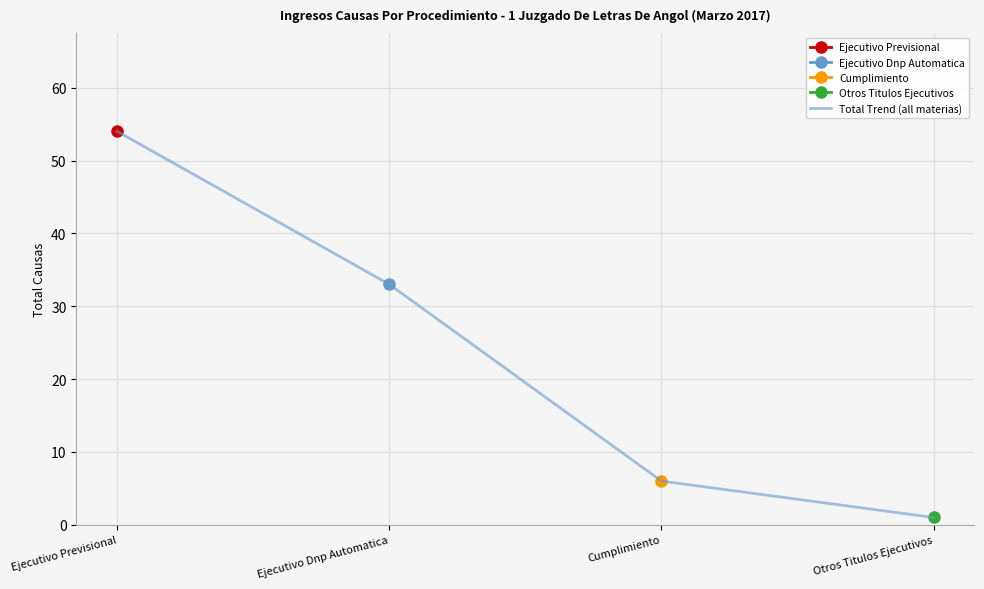

Where is the data nearest to the value 27?

Ejecutivo Dnp Automatica